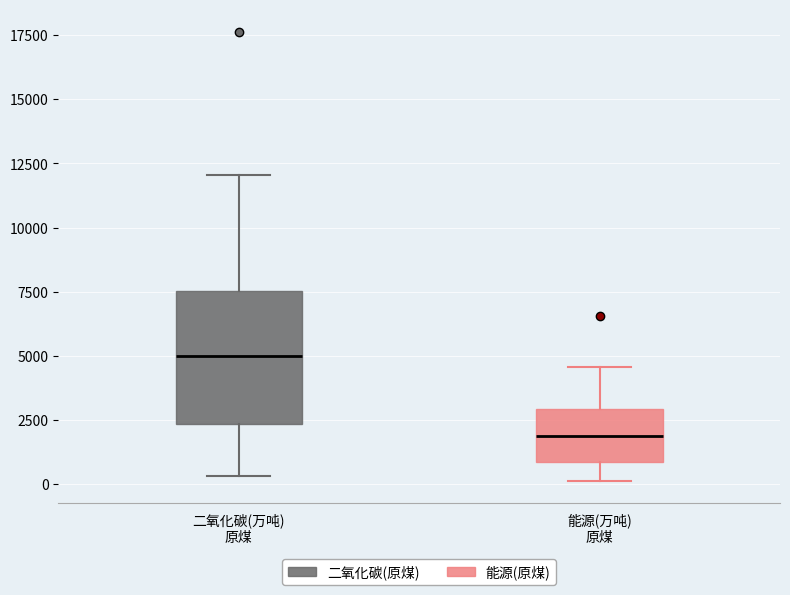

Comparing the boxes themselves (not the whiskers), which one is the tallest?

二氧化碳(万吨) 原煤